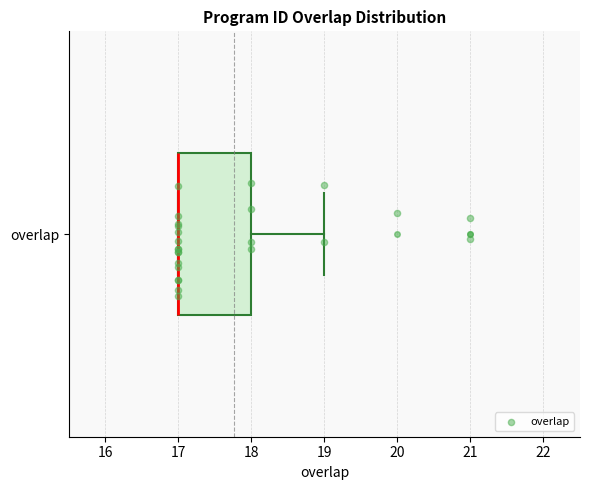

Transcribe this box plot: give where the median line is, the range the box spans, and where the two whiskers end, as read against the x-axis. The values are not printed on the chart, so give them approximately, as read against the axis.

median 17 (drawn on the box's left edge), box 17 to 18, whiskers 17 to 19